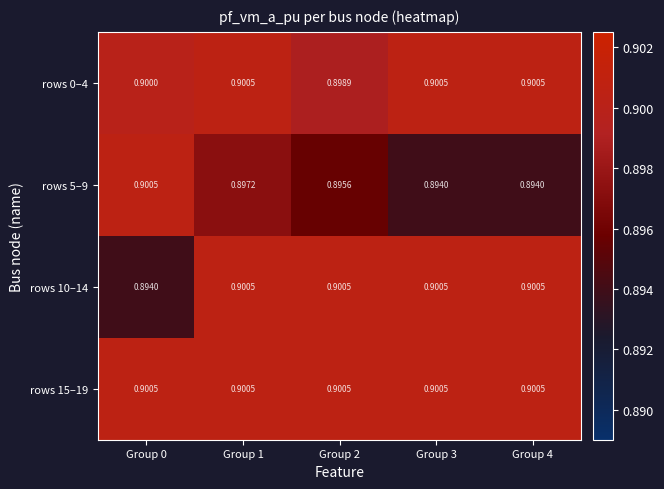

What is the total value across all series at Group 2?

3.6